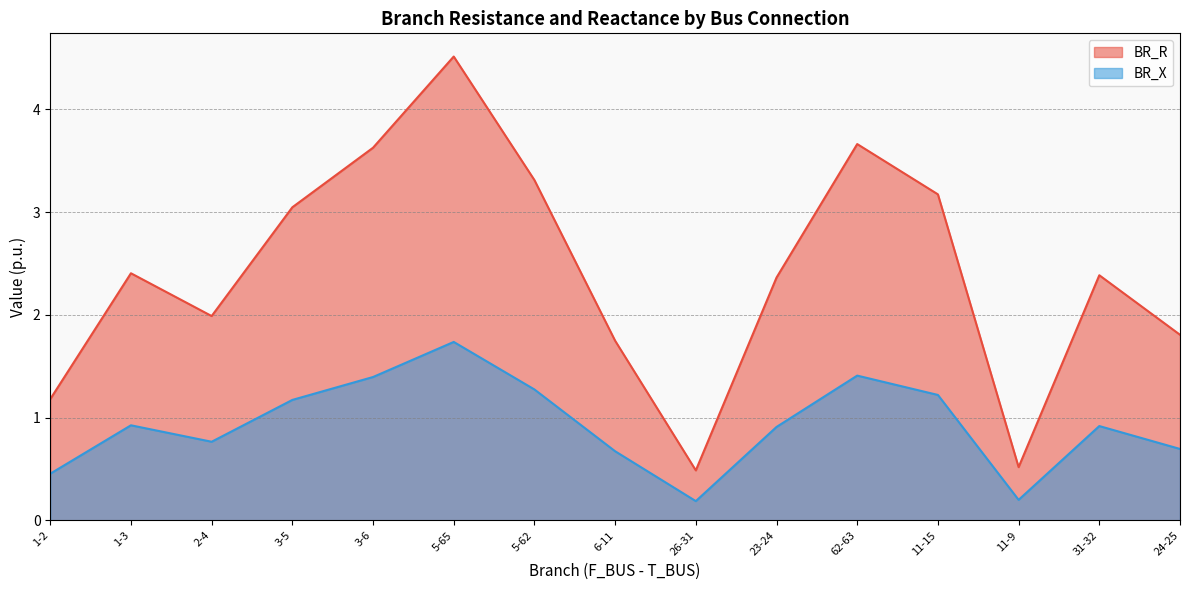

The value of BR_X at 5-65 is 1.7. True or false?

True